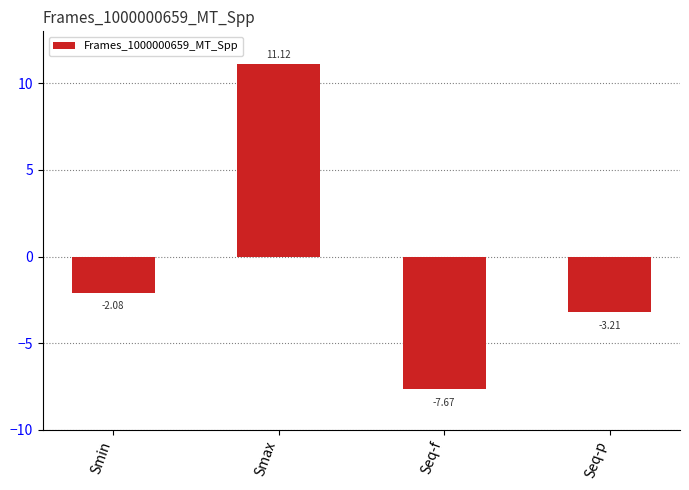

At which label does the data first exceed -2?

Smax